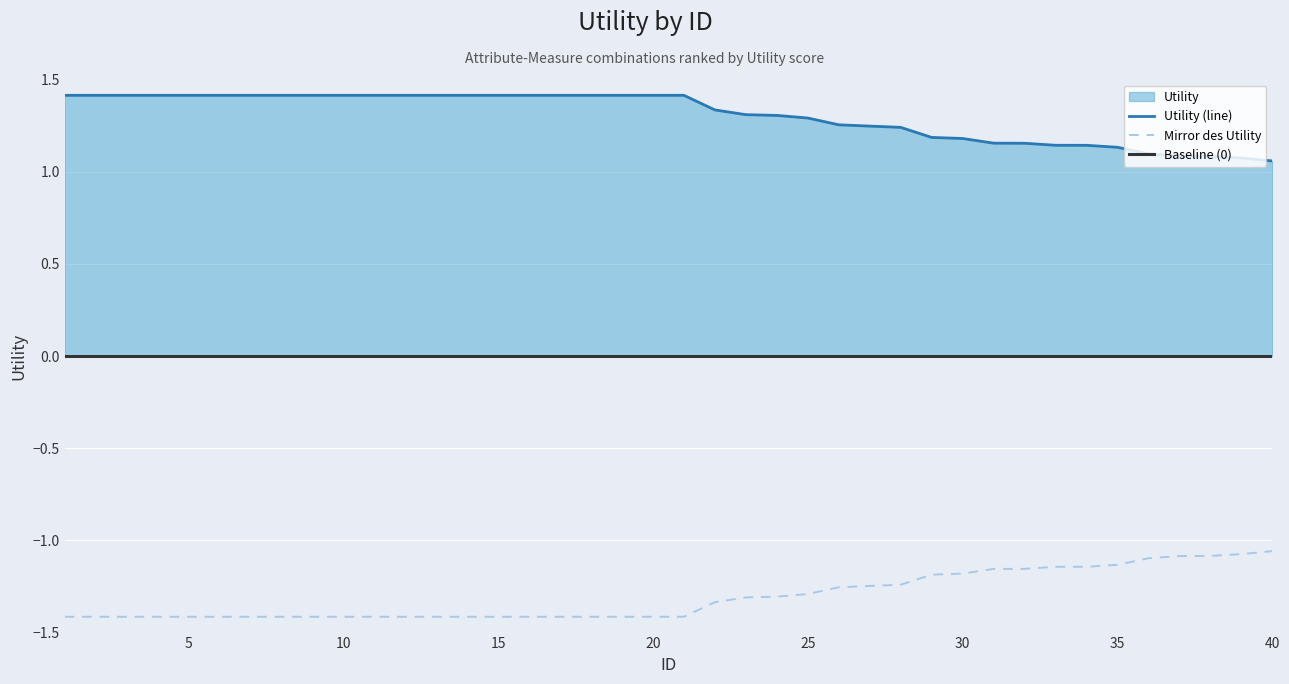

Count the Utility (line) values in the range 1 to 2.

40